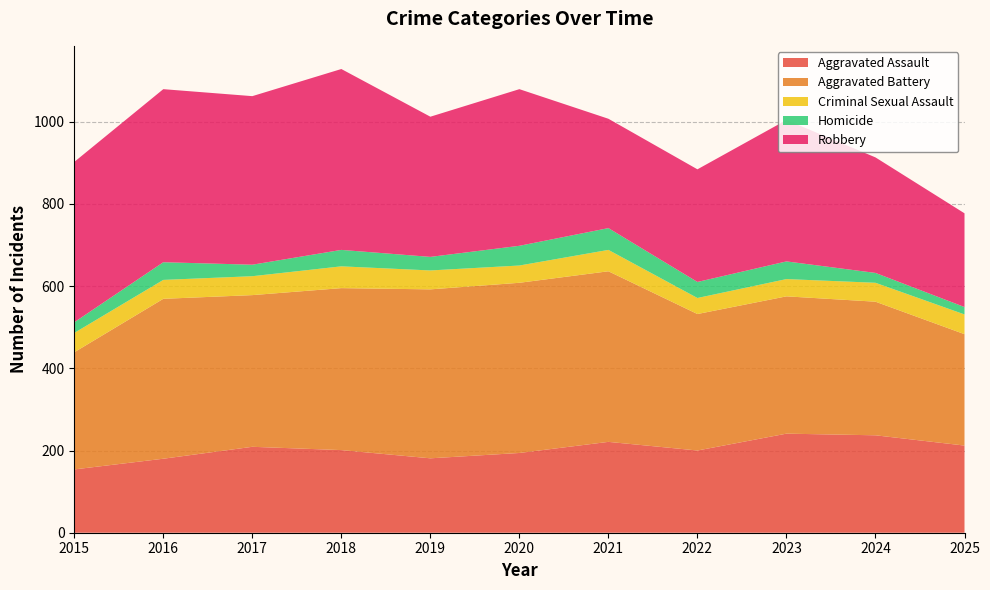

Reading left to right, transcribe all the data shown in this chart.

Aggravated Assault: 154	180	209	201	181	194	221	200	241	237	212
Aggravated Battery: 285	389	369	394	411	414	415	332	334	325	271
Criminal Sexual Assault: 47	46	46	53	46	42	52	39	42	46	48
Homicide: 26	43	28	40	33	48	53	39	43	24	18
Robbery: 390	421	410	440	341	381	266	274	344	281	228